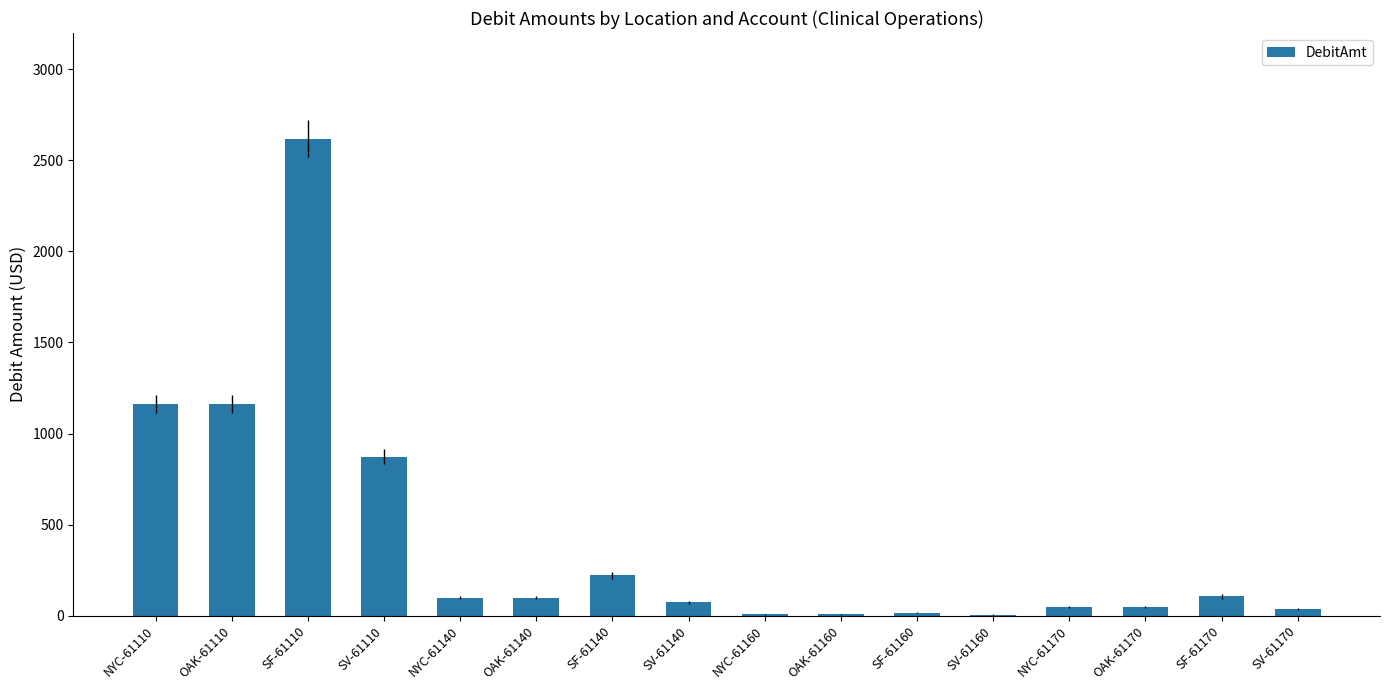

What is the greatest value displayed?

2619.6